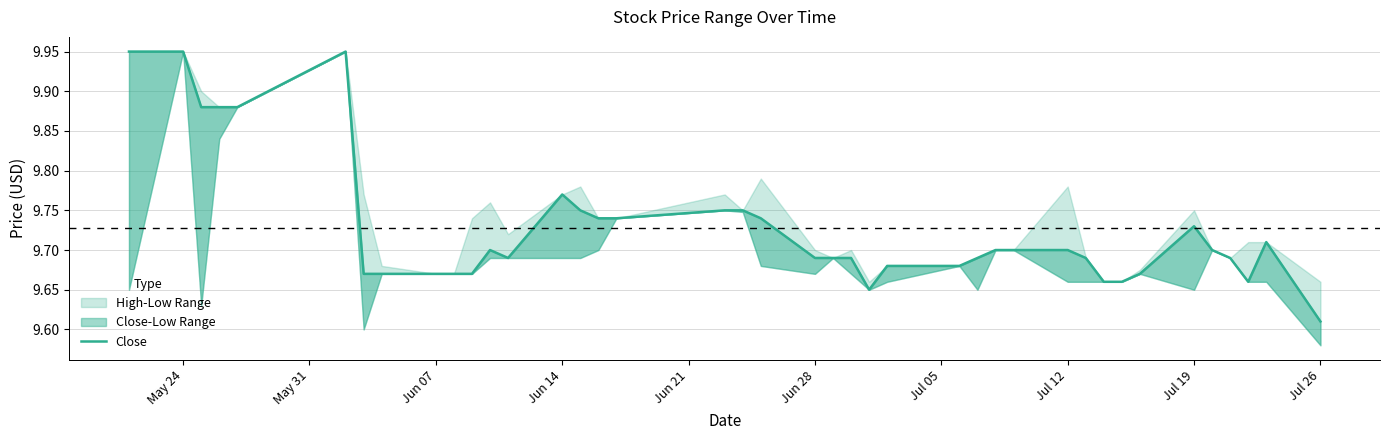

Reading left to right, what are all the values shown in this chart?

9.9	9.9	9.9	9.9	9.9	9.9	9.7	9.7	9.7	9.7	9.7	9.7	9.7	9.8	9.8	9.7	9.7	9.8	9.8	9.7	9.7	9.7	9.7	9.6	9.7	9.7	9.7	9.7	9.7	9.7	9.7	9.7	9.7	9.7	9.7	9.7	9.7	9.7	9.7	9.6